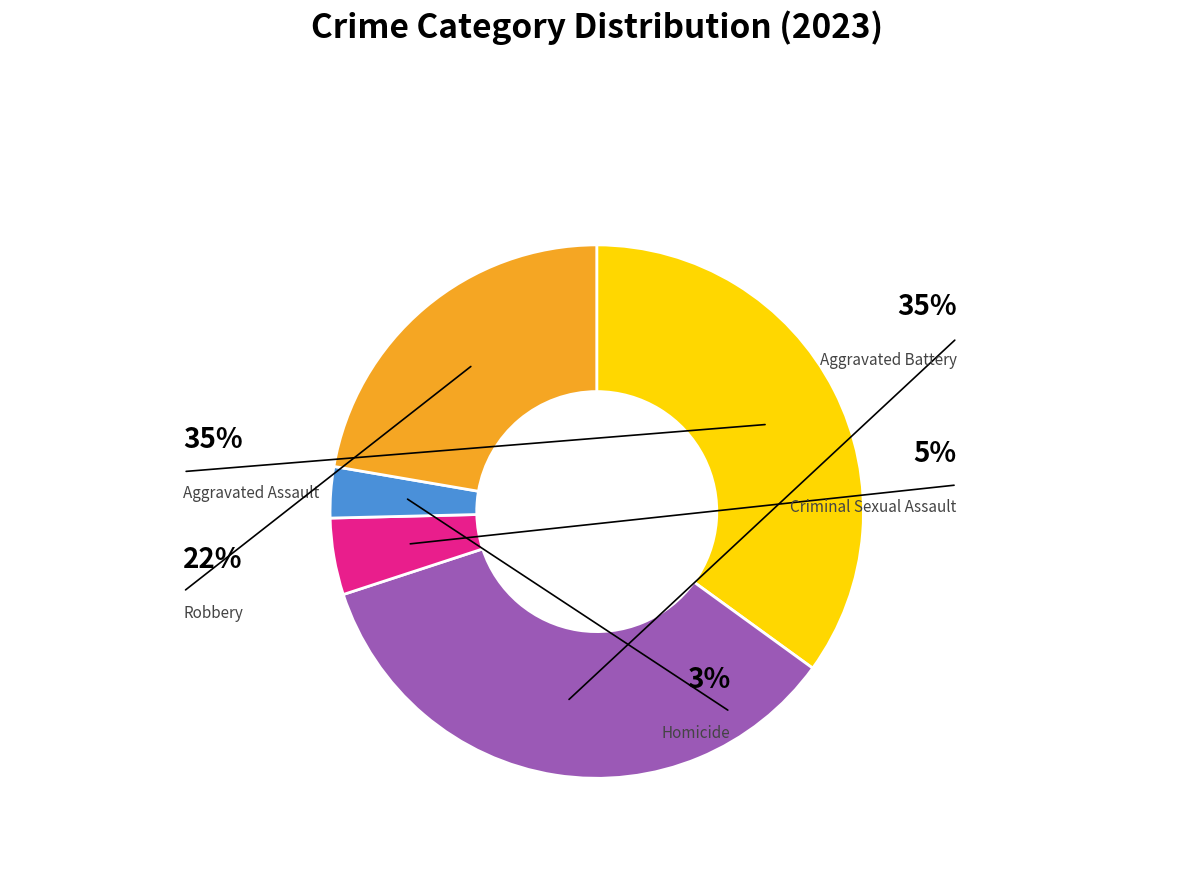

Rank the categories by value from lowest to highest.

Homicide, Criminal Sexual Assault, Robbery, Aggravated Assault, Aggravated Battery